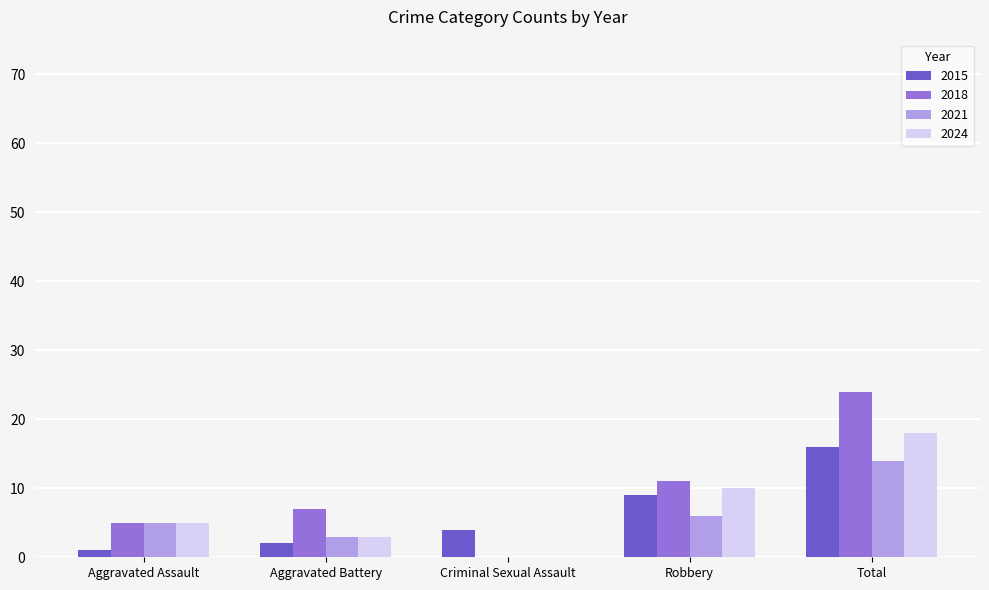

Count the number of categories in the chart.

5